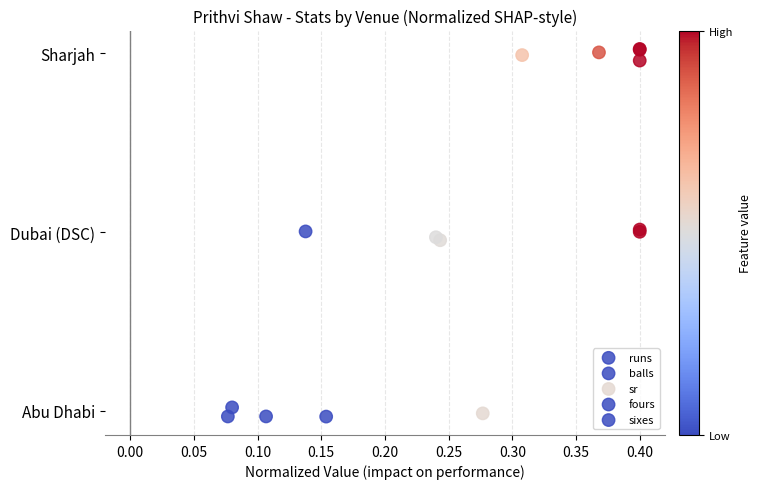

What are all the series names shown in the legend?

runs, balls, sr, fours, sixes